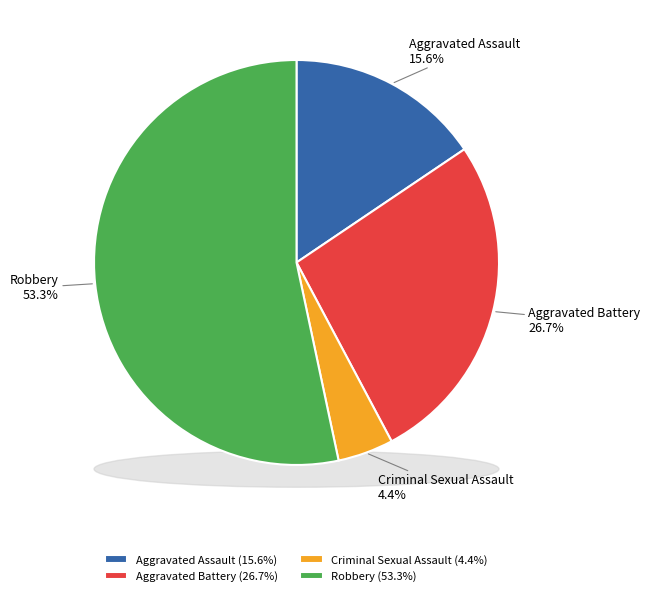

The Aggravated Battery slice represents 27% of the pie. True or false?

True